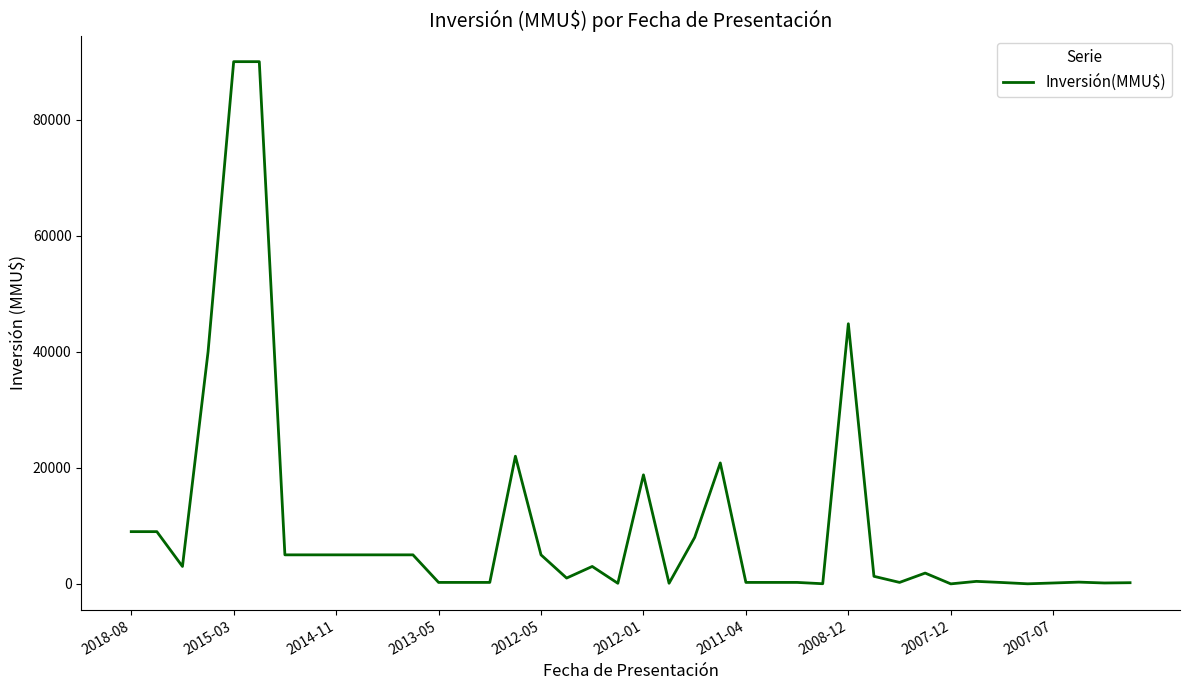

What is the difference between the maximum and minimum values?

90000